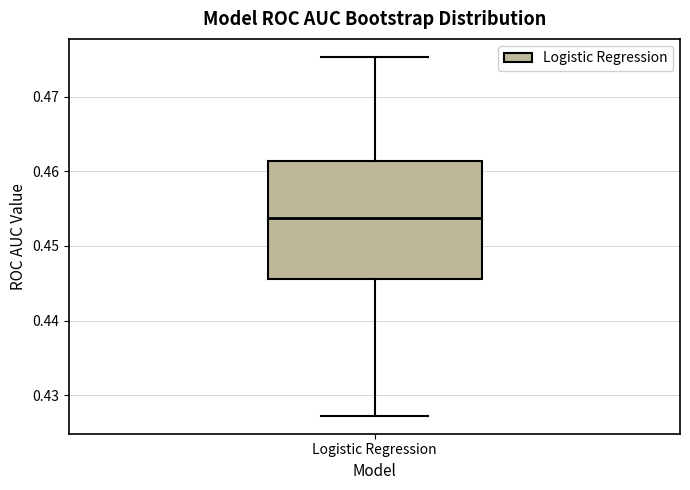

Read this box plot against the y-axis: the position of the median line, the range covered by the box, and the ends of both whiskers. The values are not printed on the chart, so give them approximately, as read against the axis.

median 0.454, box 0.446 to 0.461, whiskers 0.427 to 0.475